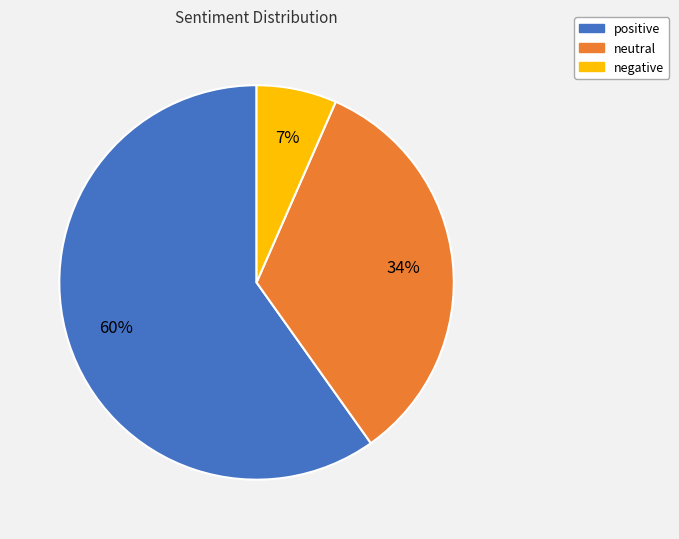

What is the largest slice in the pie chart?

positive